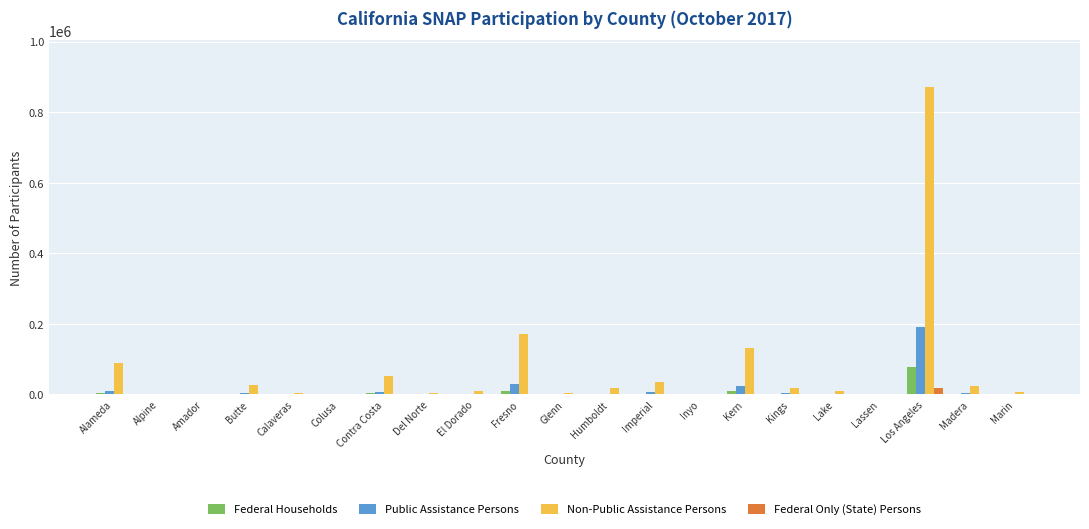

How many groups of bars are there?

21